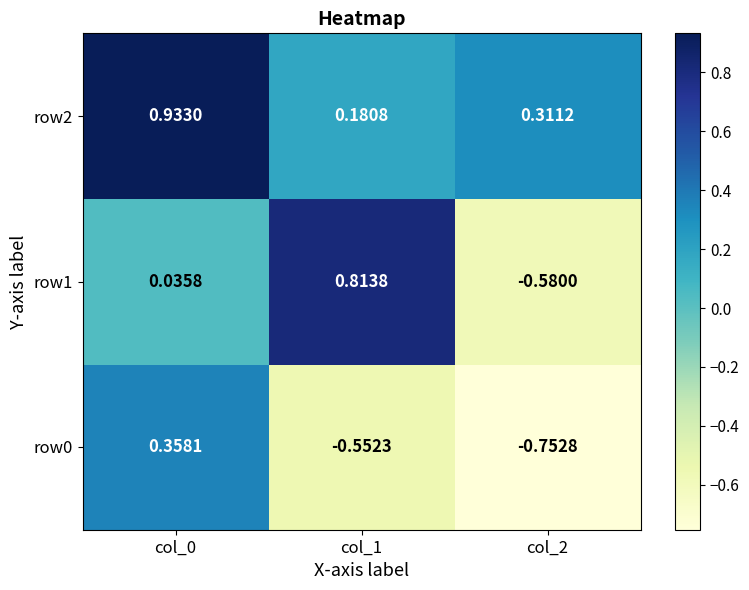

Is the value of row0 at col_0 greater than the value of row1 at col_0?

Yes